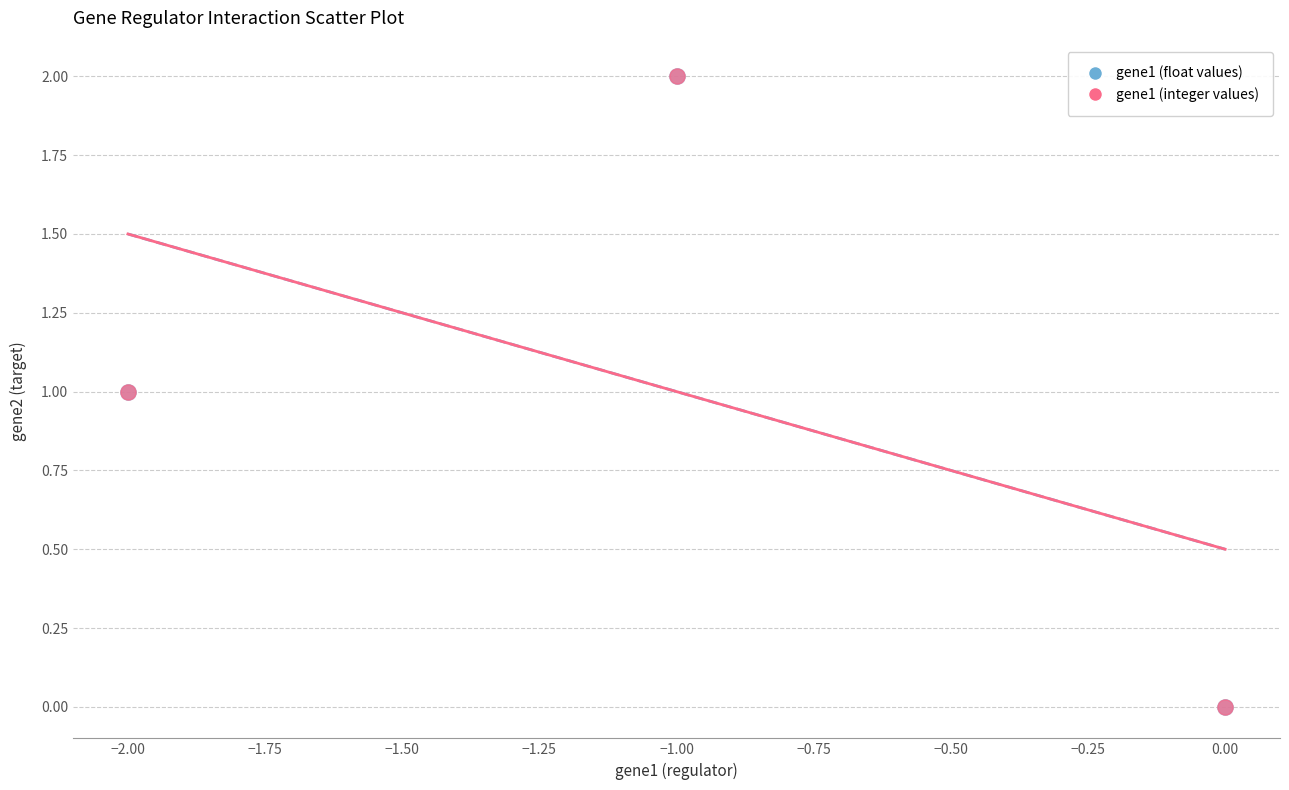

Which series has the widest spread of Y values?

gene1 (integer values)